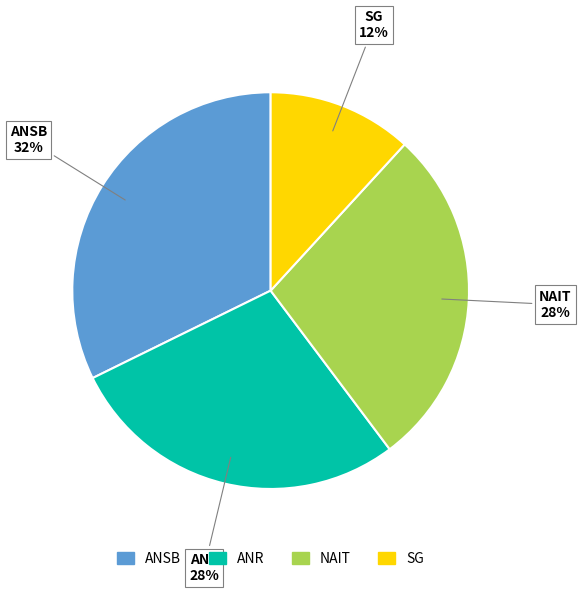

The ANSB slice represents 24% of the pie. True or false?

False